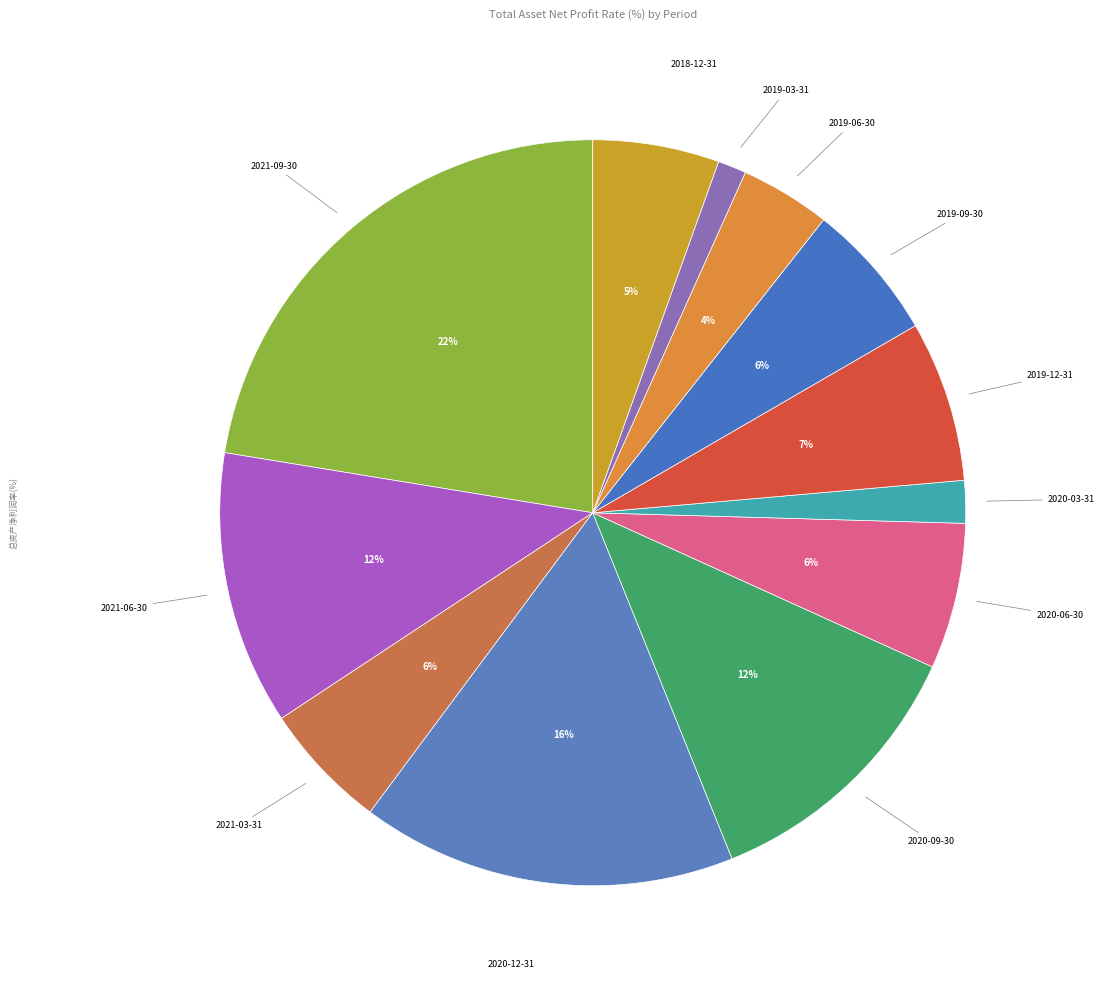

What is the ratio of the value at 2020-06-30 to the value at 2019-12-31?

0.9